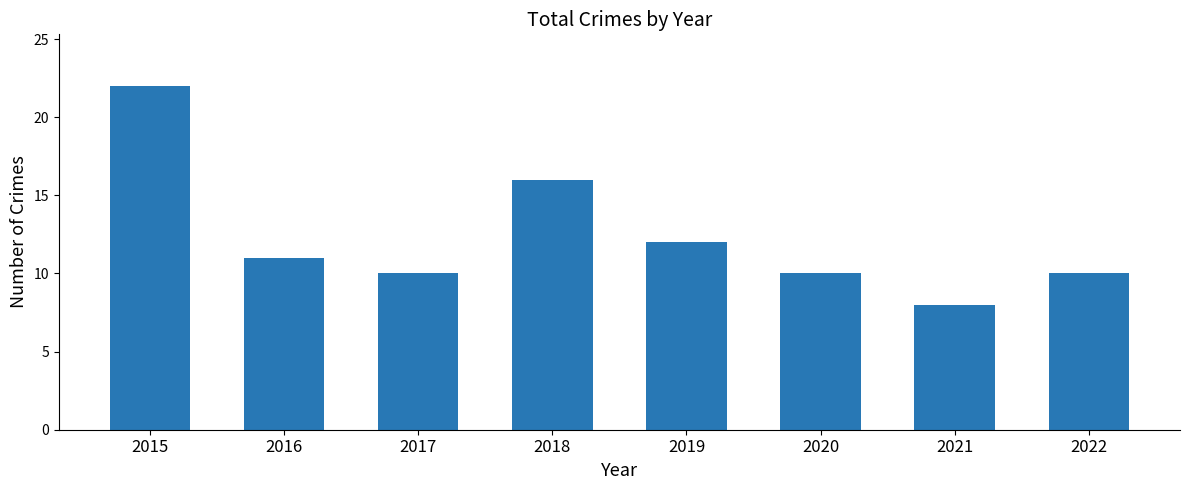

Are the bars grouped side by side (vs. stacked)?

No